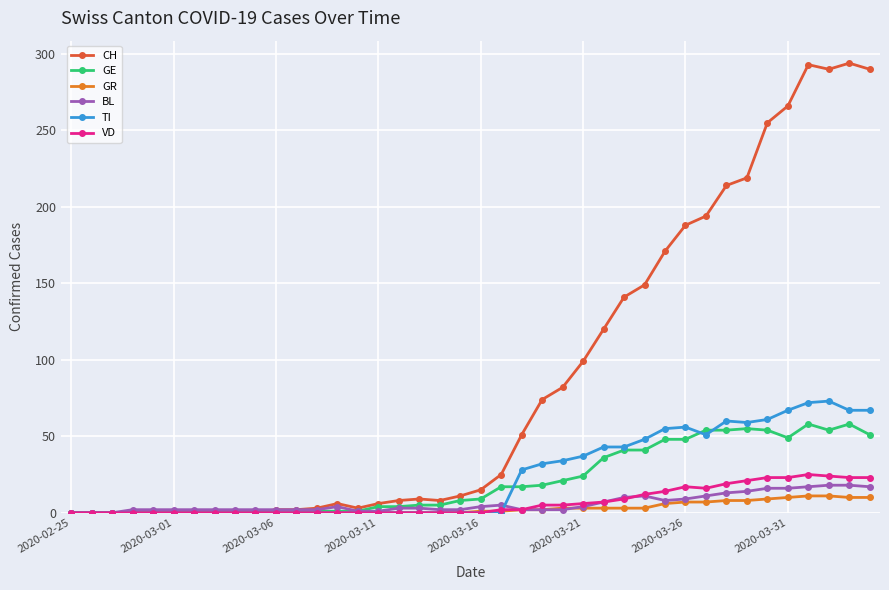

What is the greatest value displayed?

294